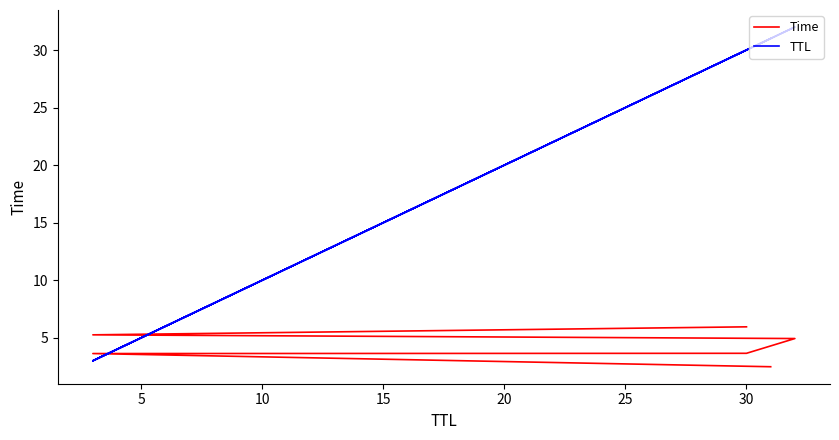

Which series has the largest total across all categories?

TTL